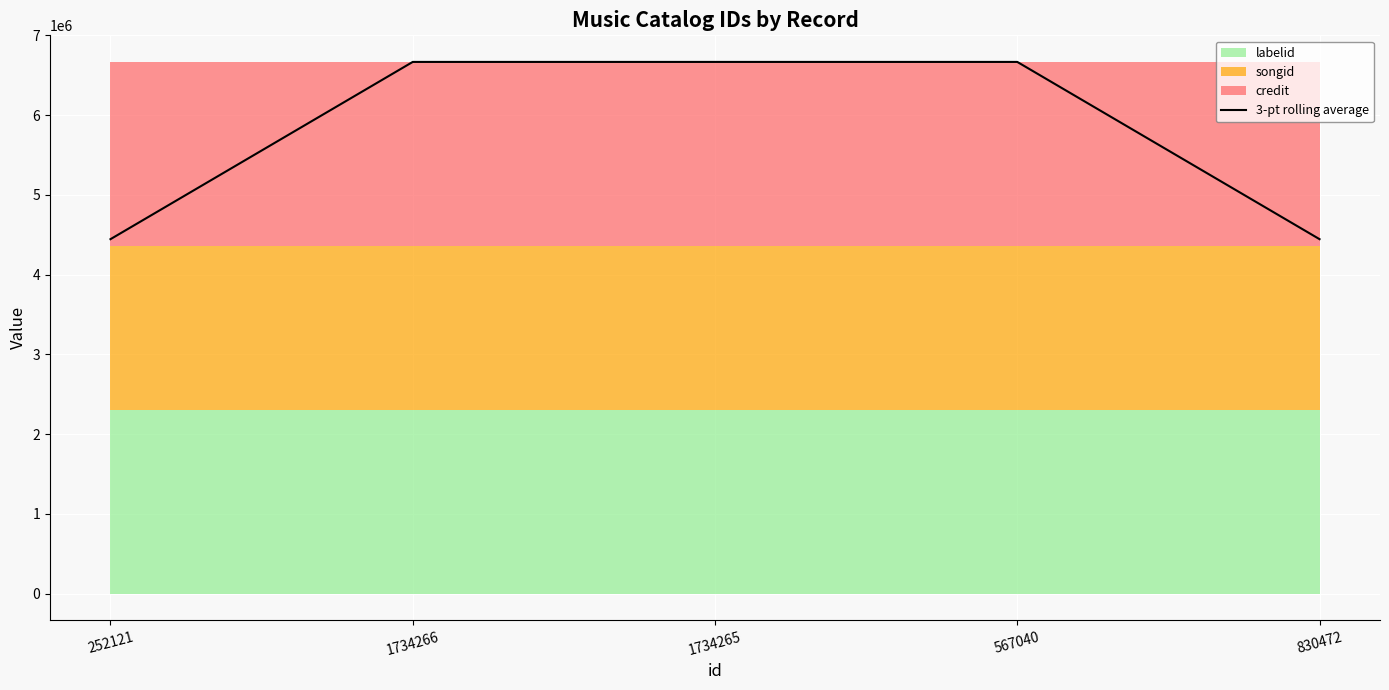

Rank the categories by value from lowest to highest.

252121, 830472, 1734266, 1734265, 567040